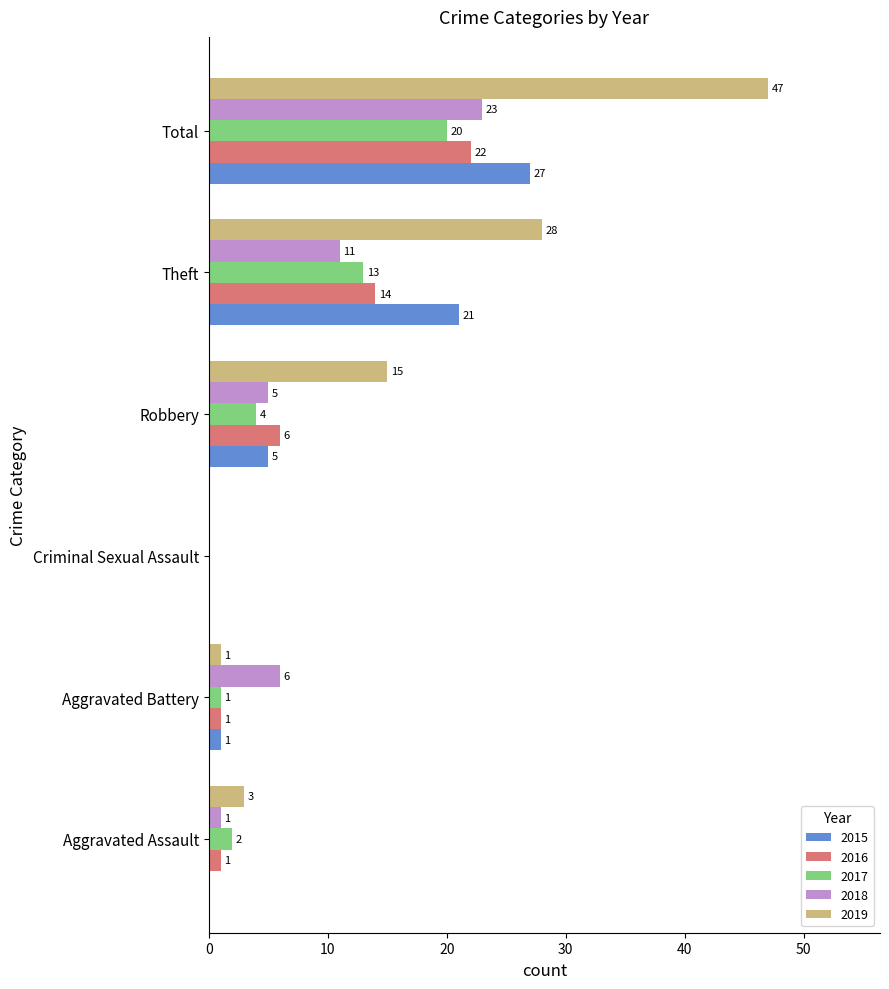

At which label is 2018 closest to 11?

Theft